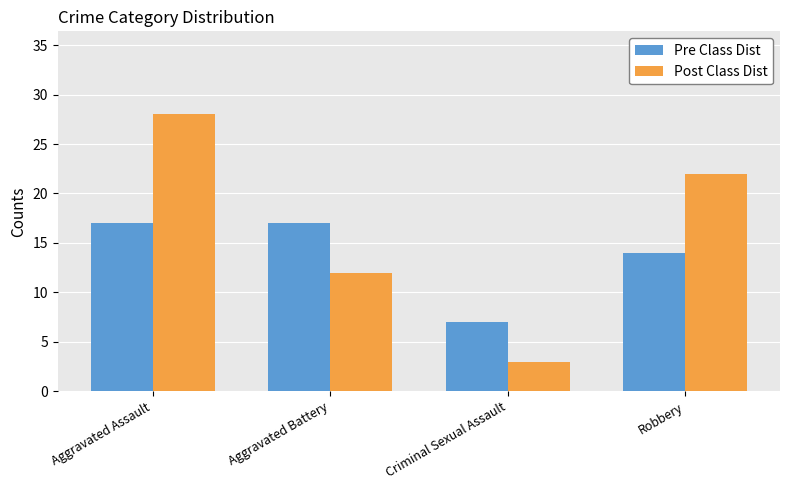

At which category is the sum across all series the highest?

Aggravated Assault